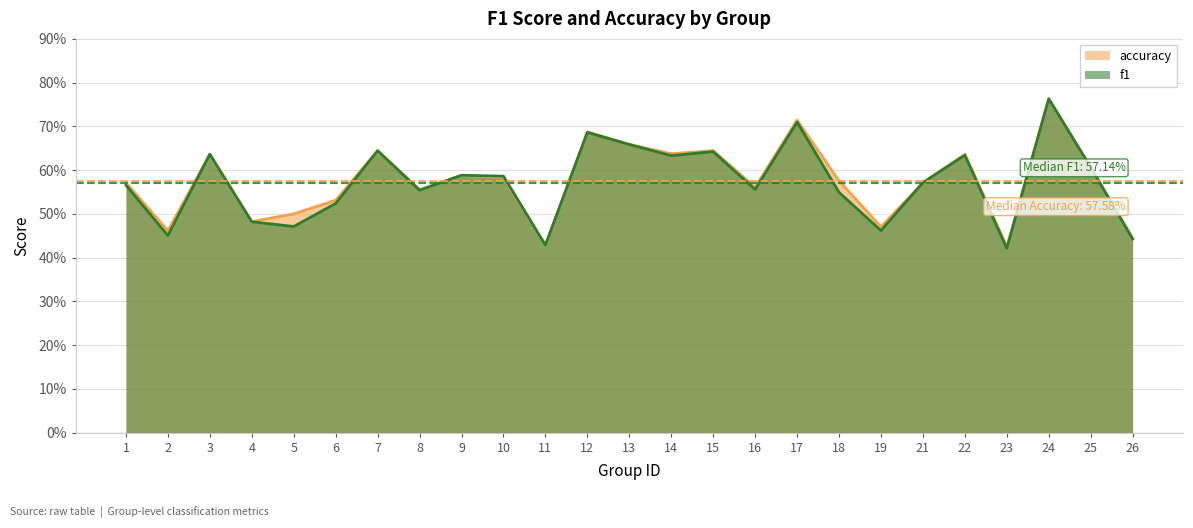

List the labels in order of f1 value, smallest first.

23, 11, 26, 2, 19, 5, 4, 6, 18, 8, 16, 1, 21, 10, 9, 25, 14, 22, 3, 15, 7, 13, 12, 17, 24